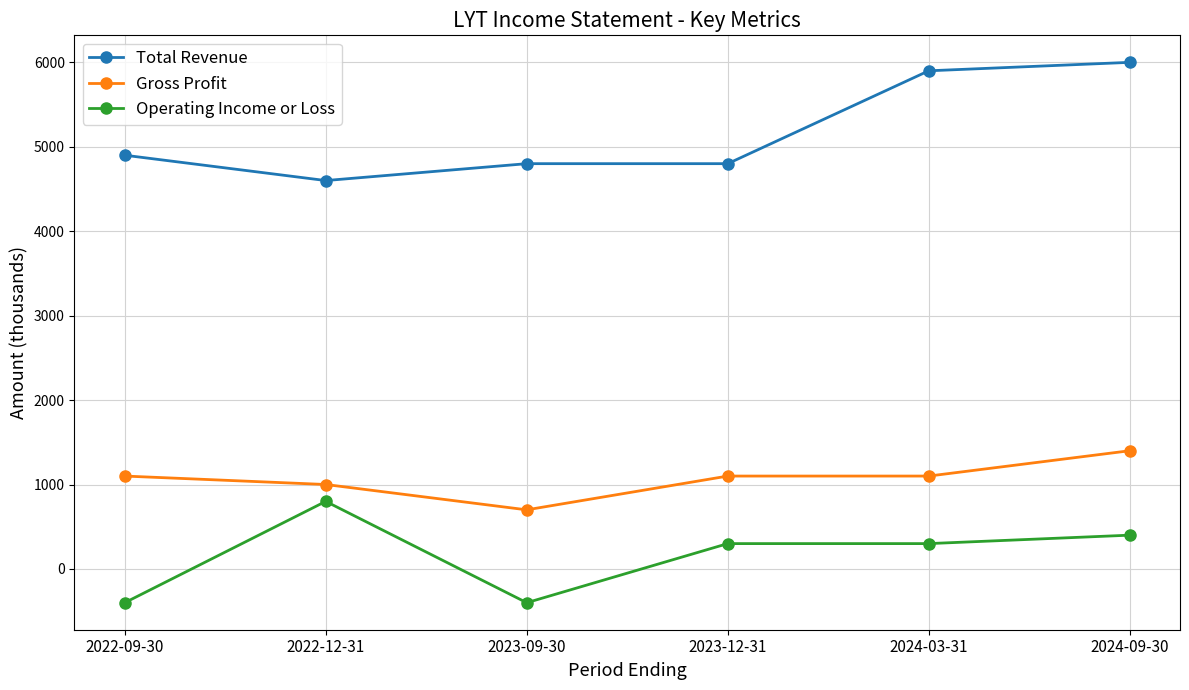

What is the sum of all Total Revenue values?

31000